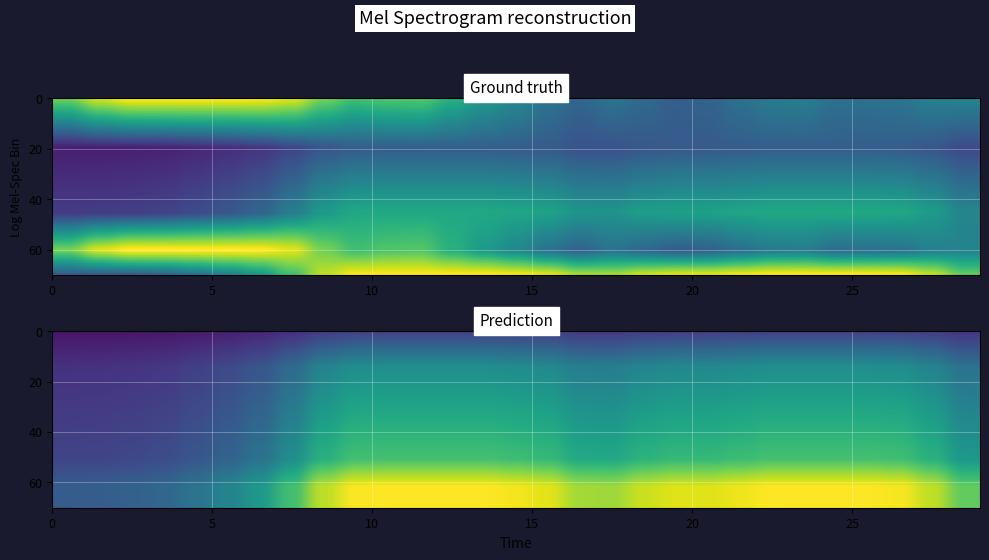

What is the sum of all Y0 values?

4463.2